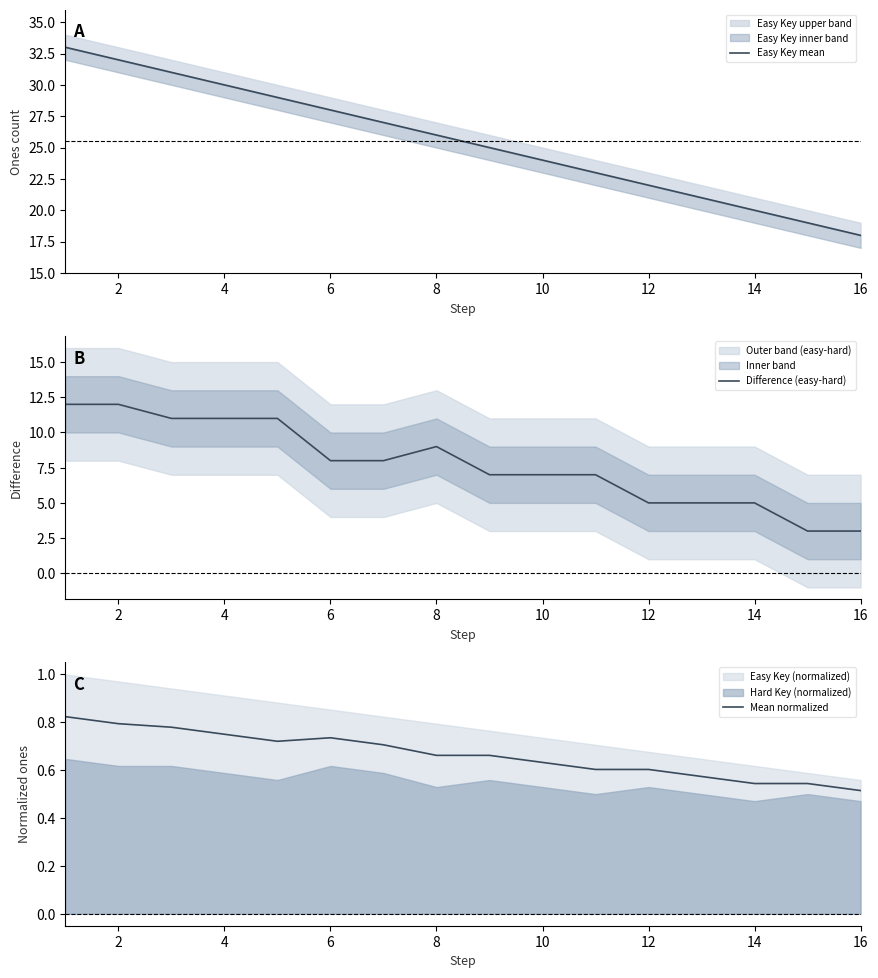

The Mean normalized series shows 0.3 at 16. True or false?

False